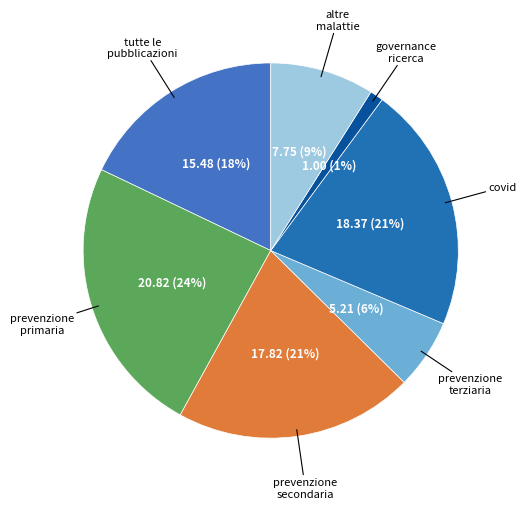

Does any single category account for the majority?

No